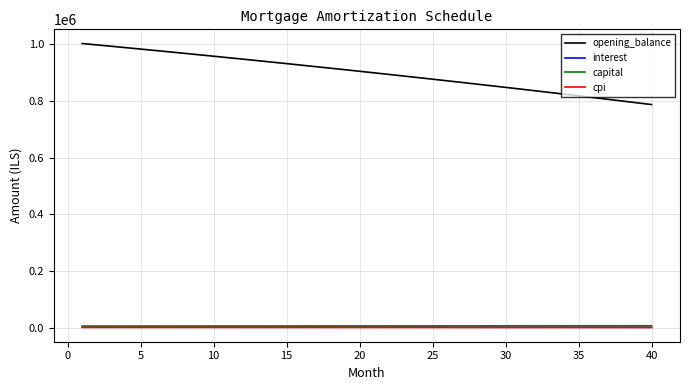

What are all the series names shown in the legend?

opening_balance, interest, capital, cpi